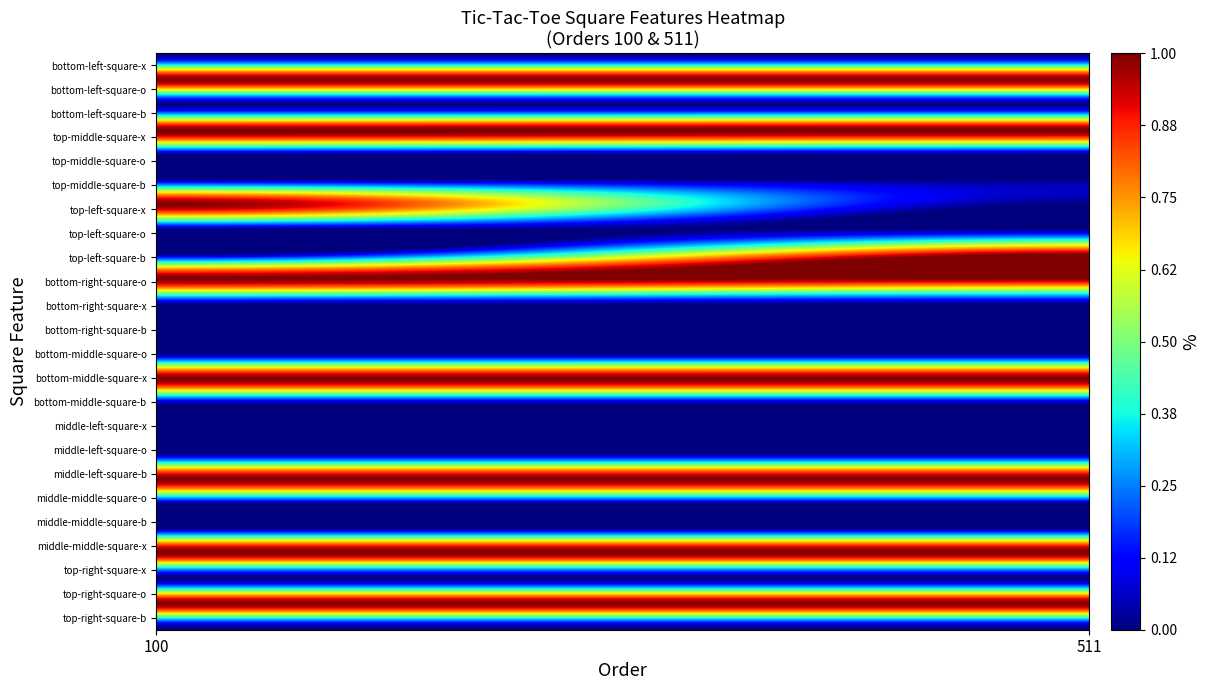

Which series has the widest spread of values?

top-left-square-x